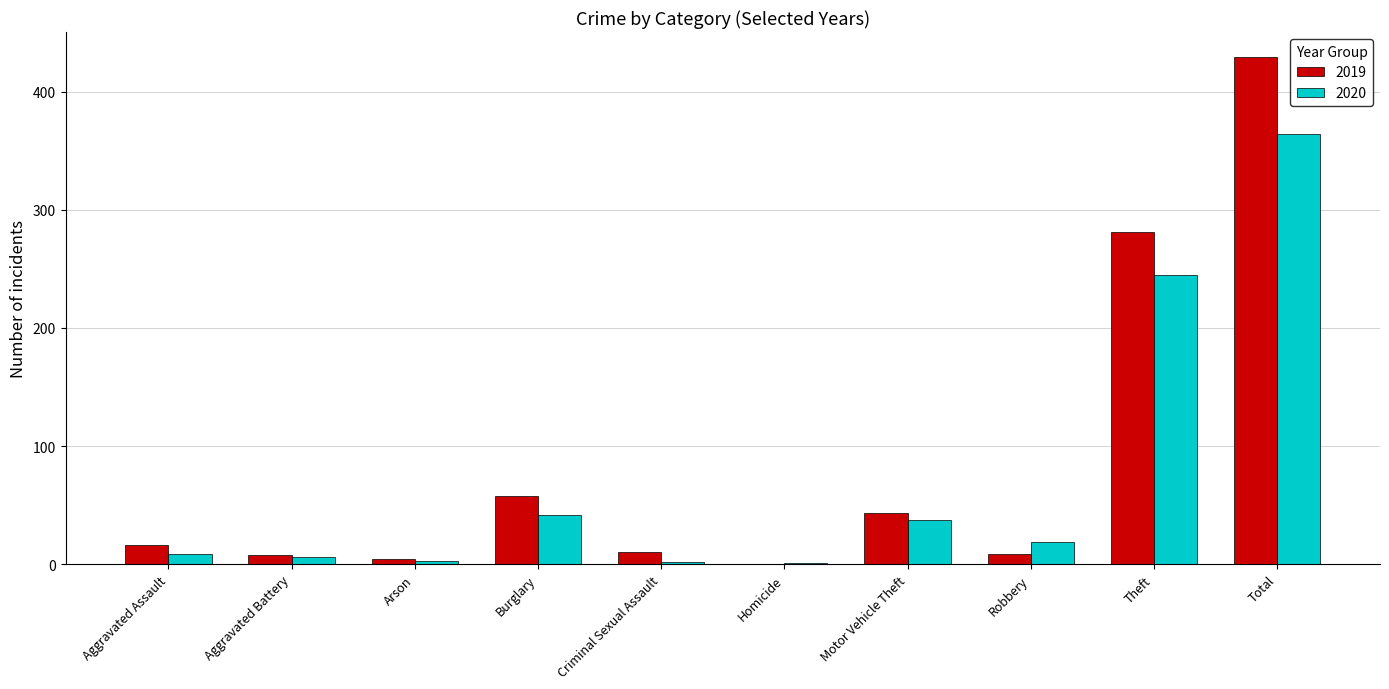

What is the total value across all series at Total?

793